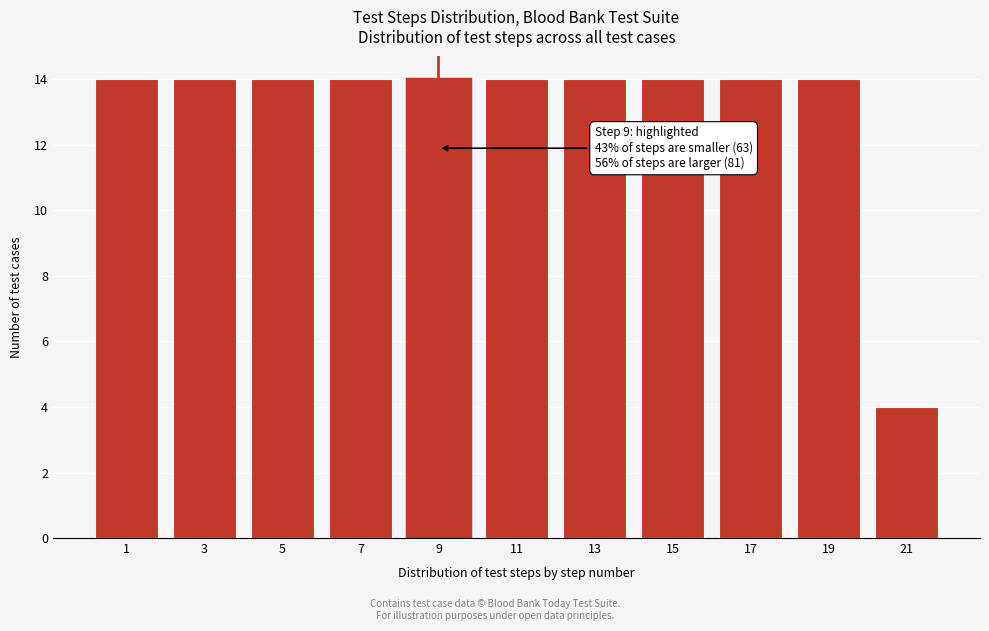

Reading right to left, extract all data points from this chart.

4	14	14	14	14	14	14	14	14	14	14